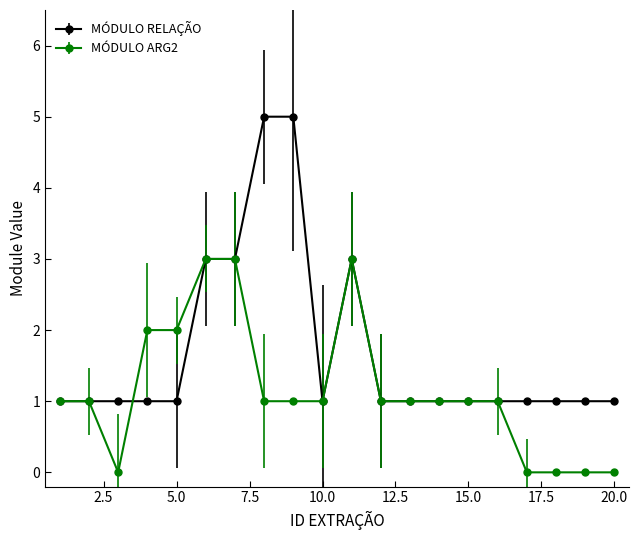

What is the difference between the second highest and minimum values in the MÓDULO RELAÇÃO series?

4